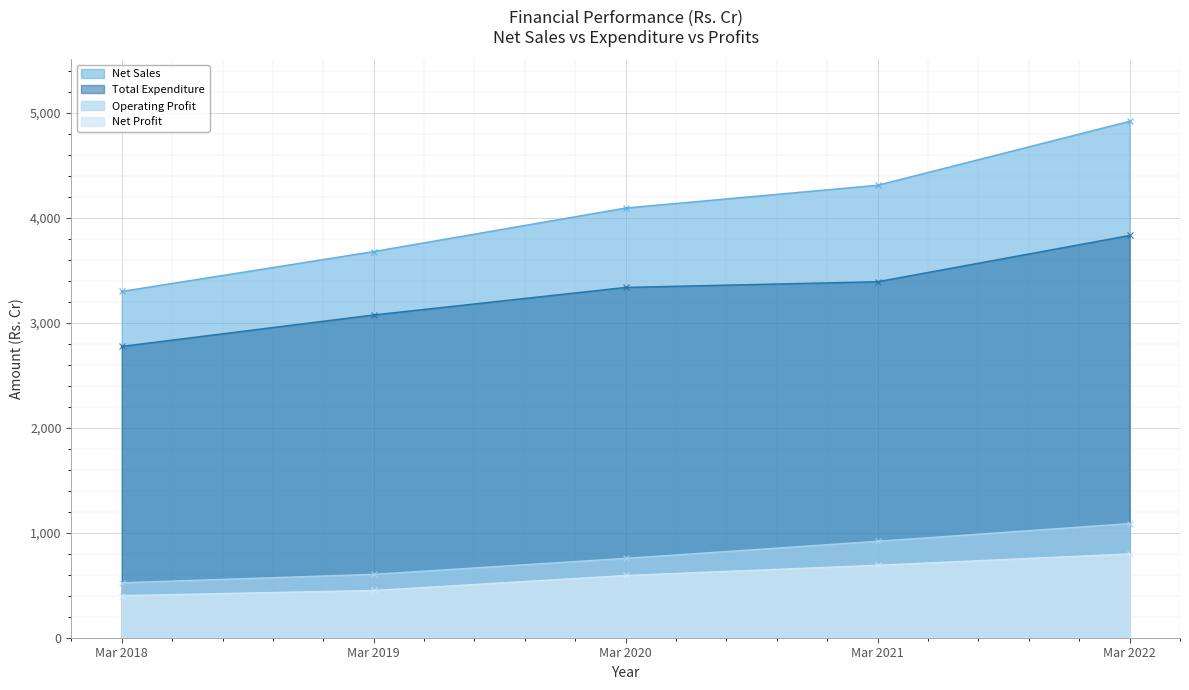

What is the difference between the maximum and second lowest values in the Operating Profit series?

483.5